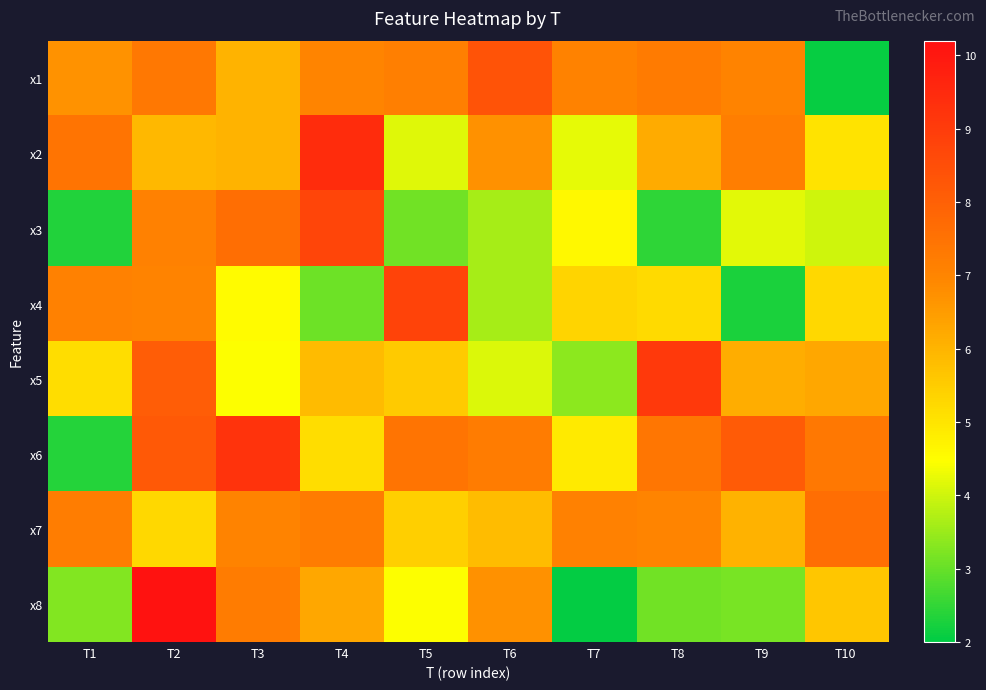

At how many categories does at least one series exceed 6?

10